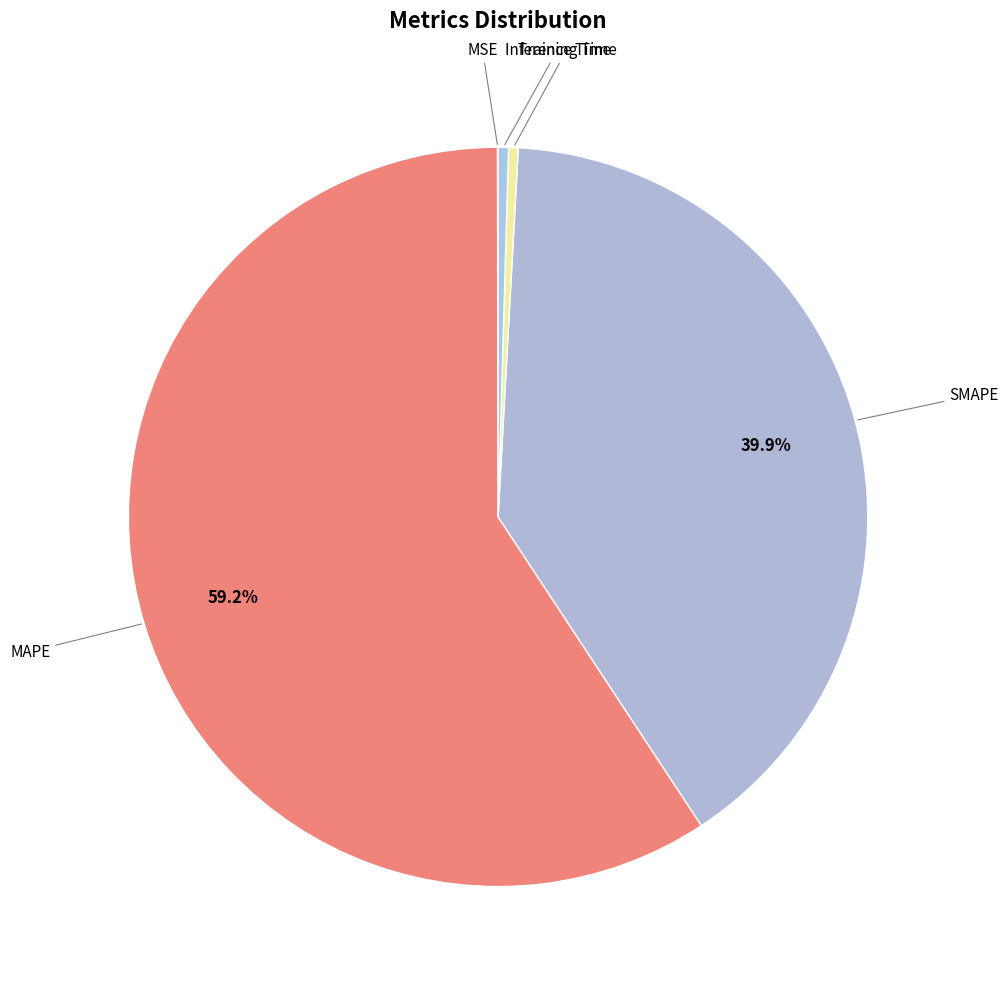

Count the number of slices in the pie.

5